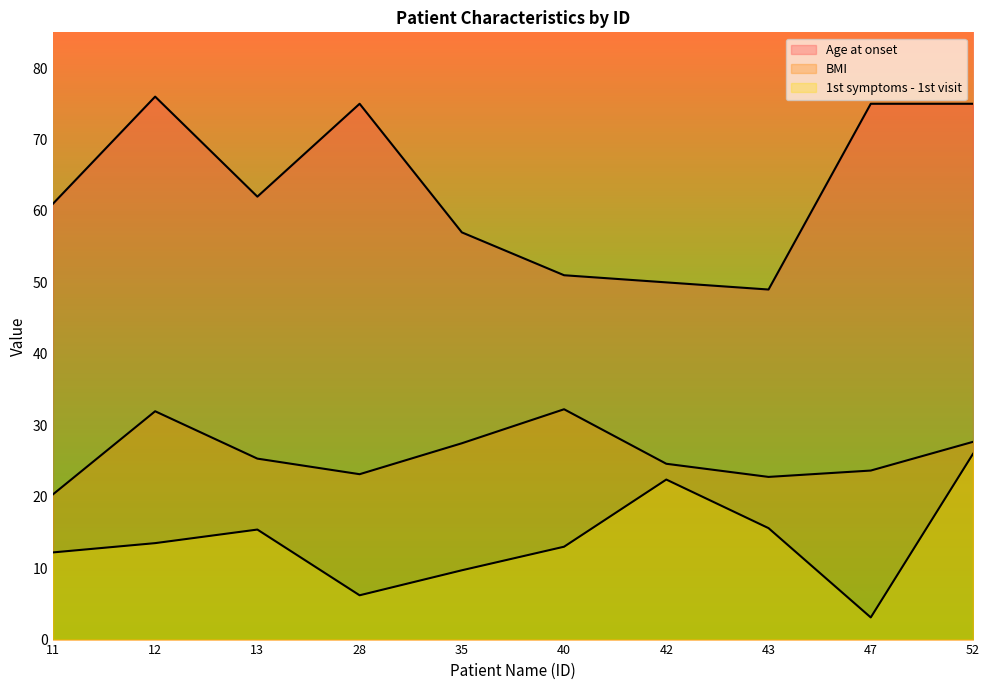

Which category has the highest value in the Age at onset series?

12